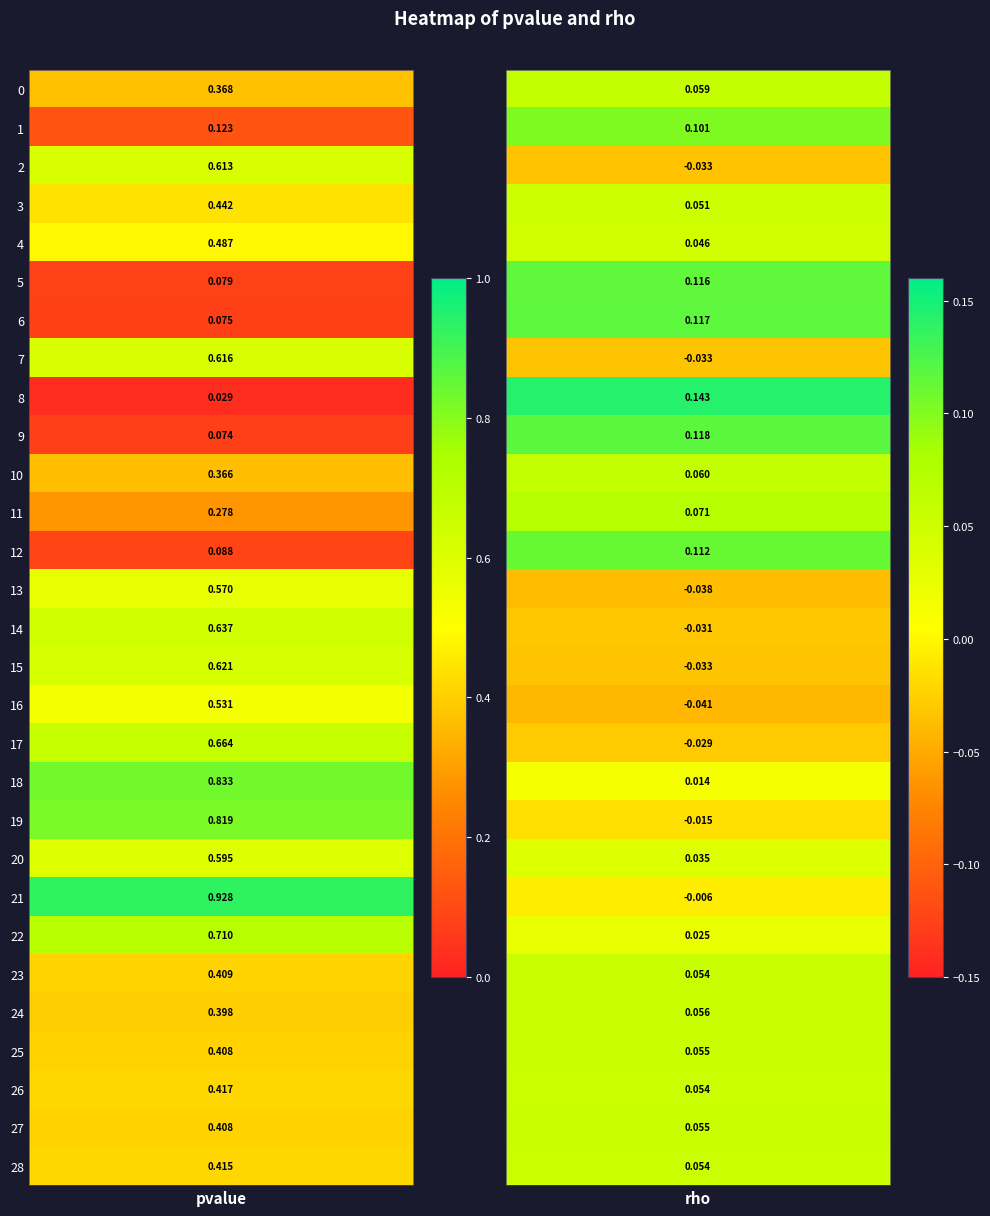

Where is 20 nearest to the value 0?

1